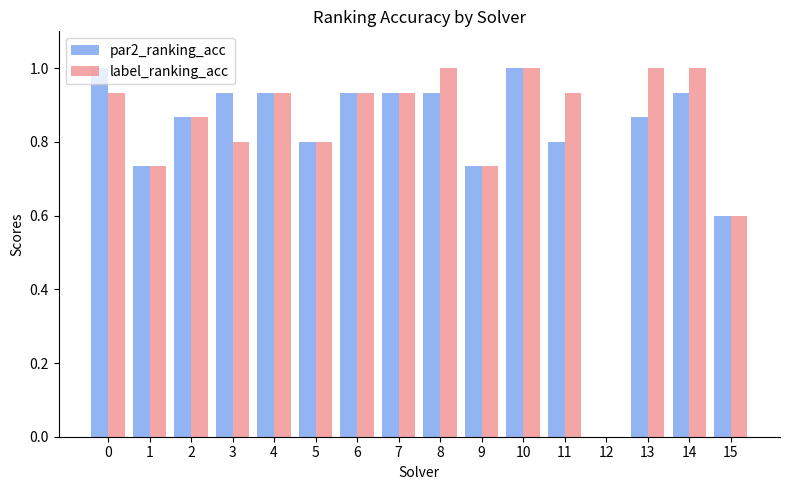

Which series changed the most between 12 and 13?

label_ranking_acc